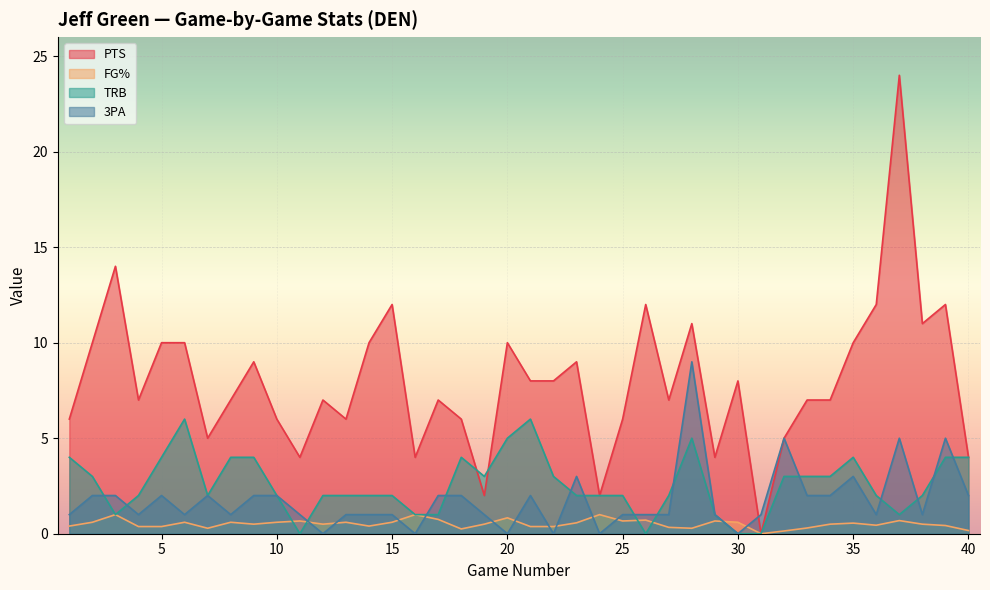

Is it true that TRB equals 2.0 at 27?

True